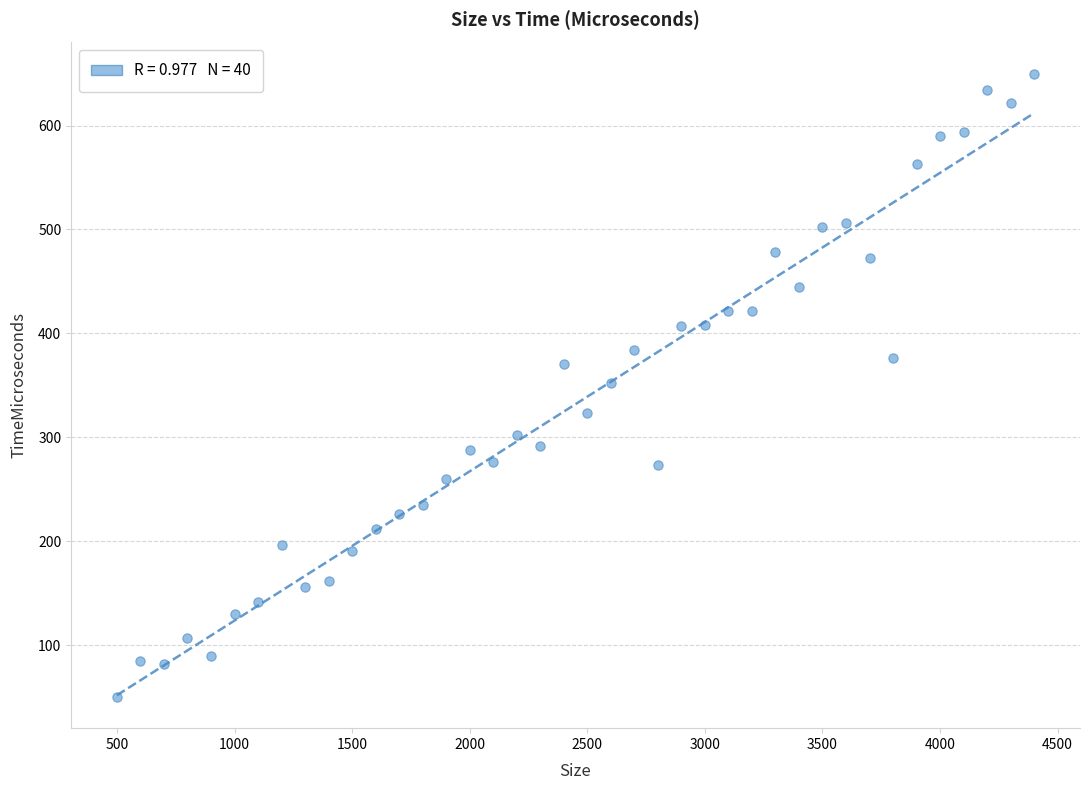

What is the range of X values (max minus min)?

3900